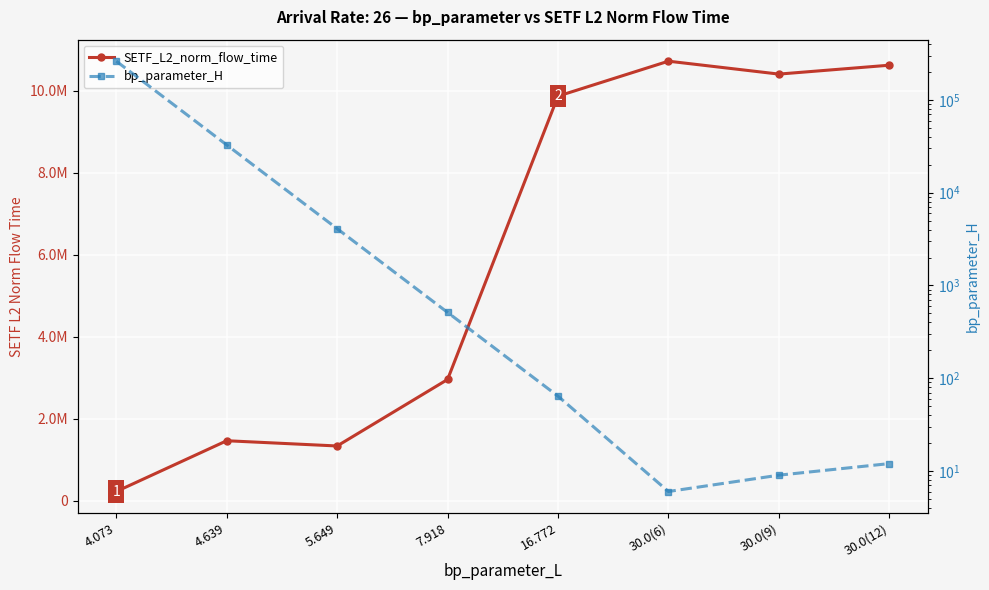

What is the average value of the bp_parameter_H series?

37451.4